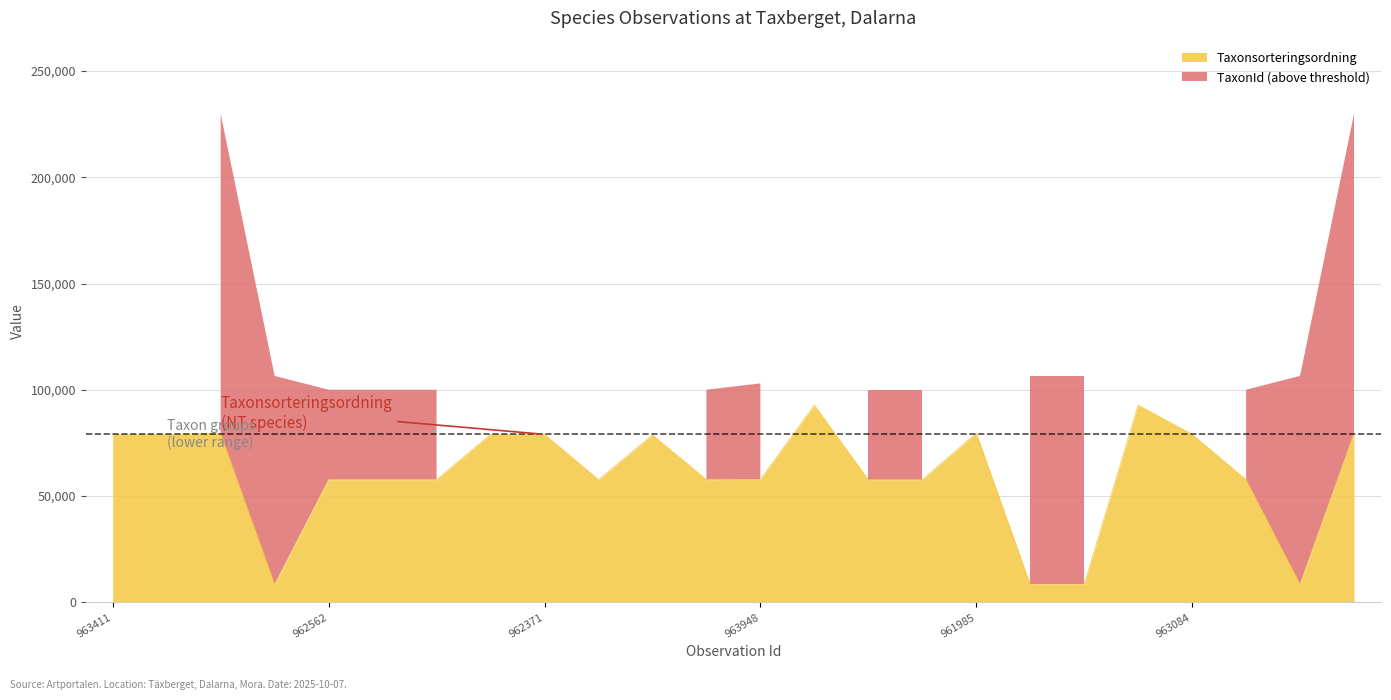

How many interior local peaks (higher than both neighbors) does the data have?

5